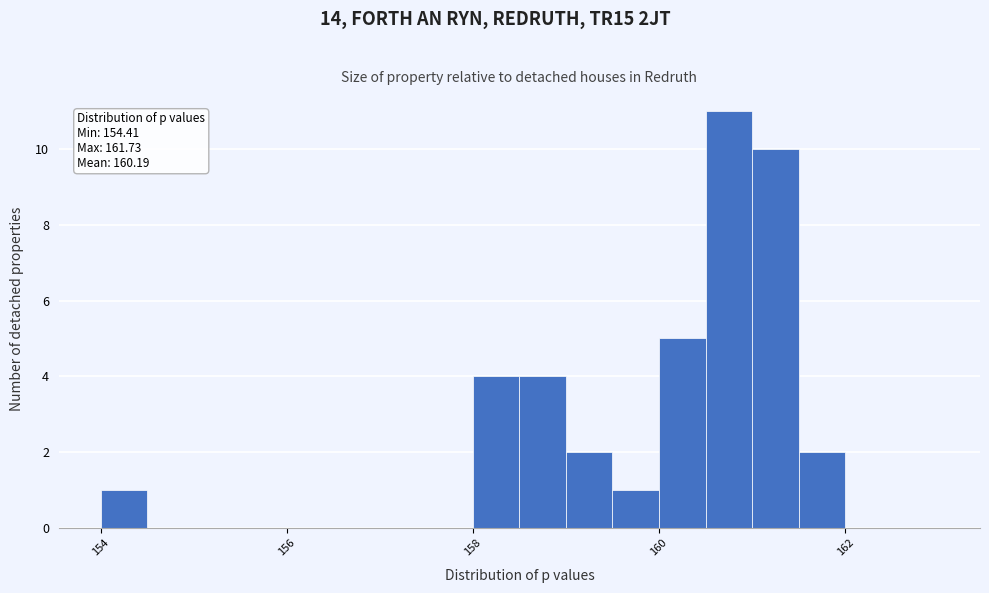

Read against the x-axis, roughly where is the centre of the tallest bar?

160.8